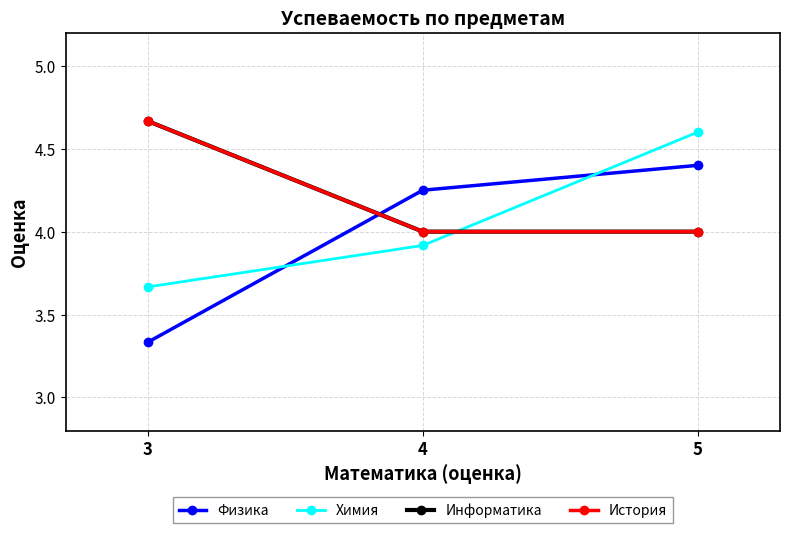

What is the greatest value displayed?

4.7